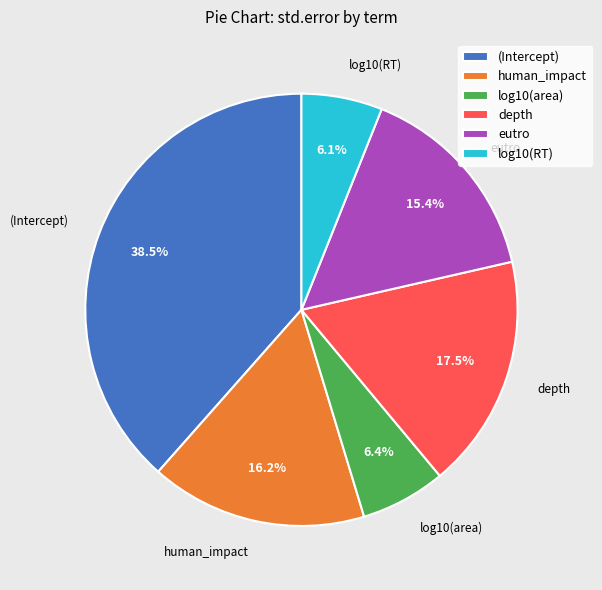

Which has a higher value, human_impact or log10(RT)?

human_impact